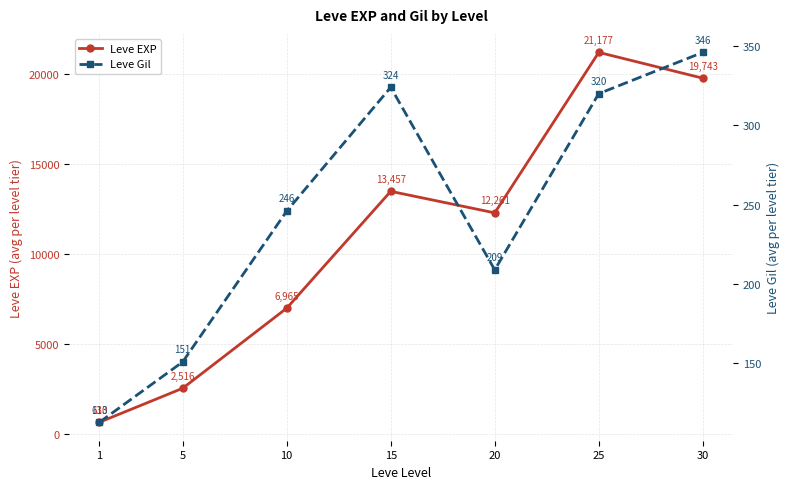

List the labels in order of Leve Gil value, smallest first.

1, 5, 20, 10, 25, 15, 30